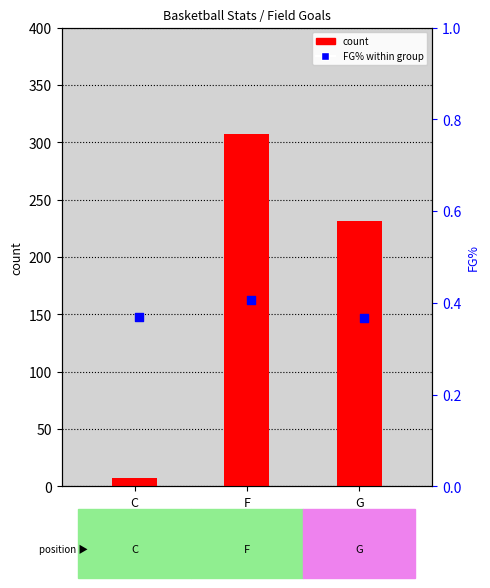

What is the total value across all series at C?

7.4